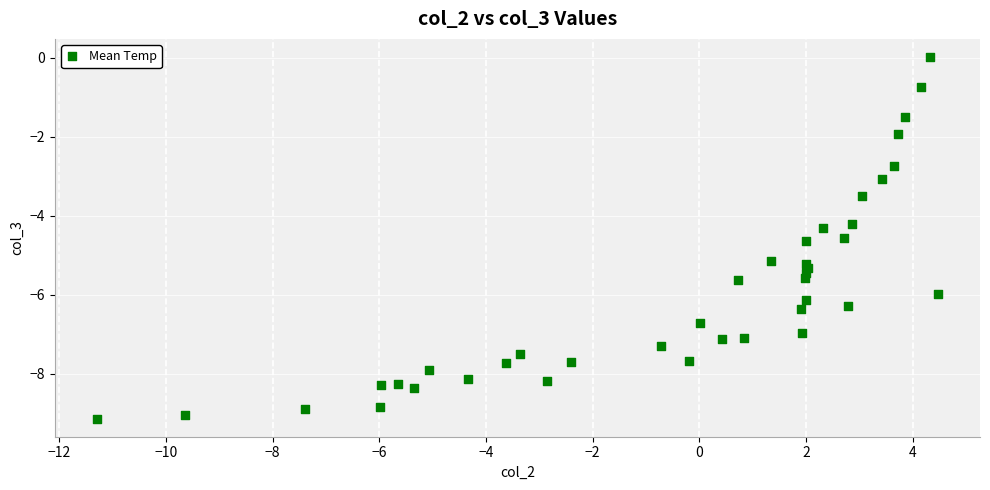

What Y value in the scatter plot is closest to -4?

-4.2